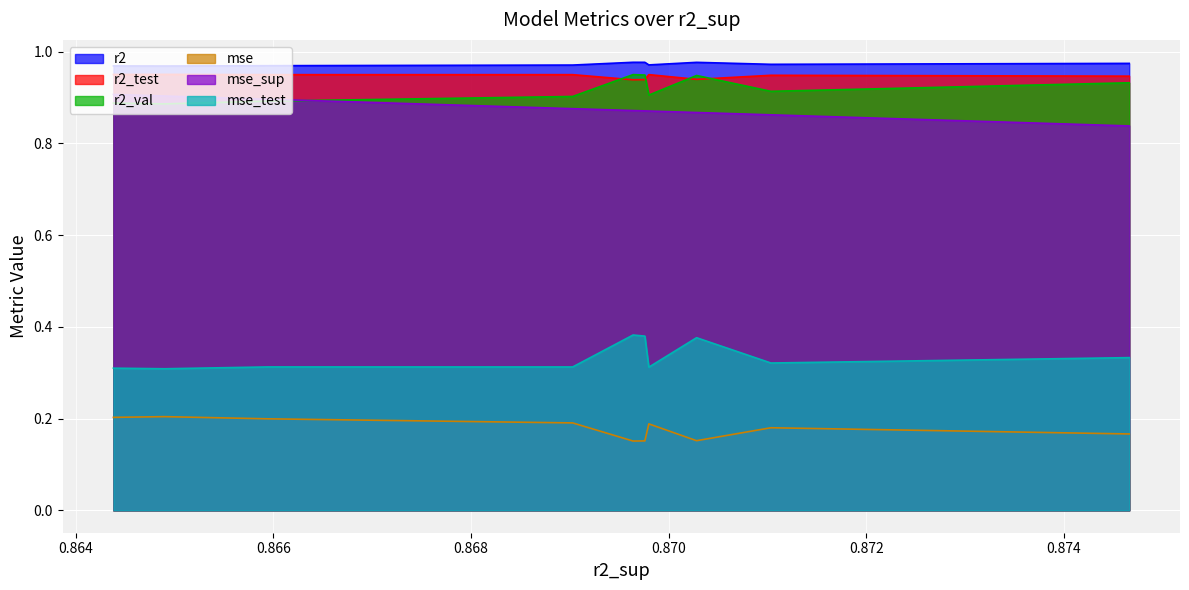

True or false: r2 and mse_sup intersect in this chart.

False